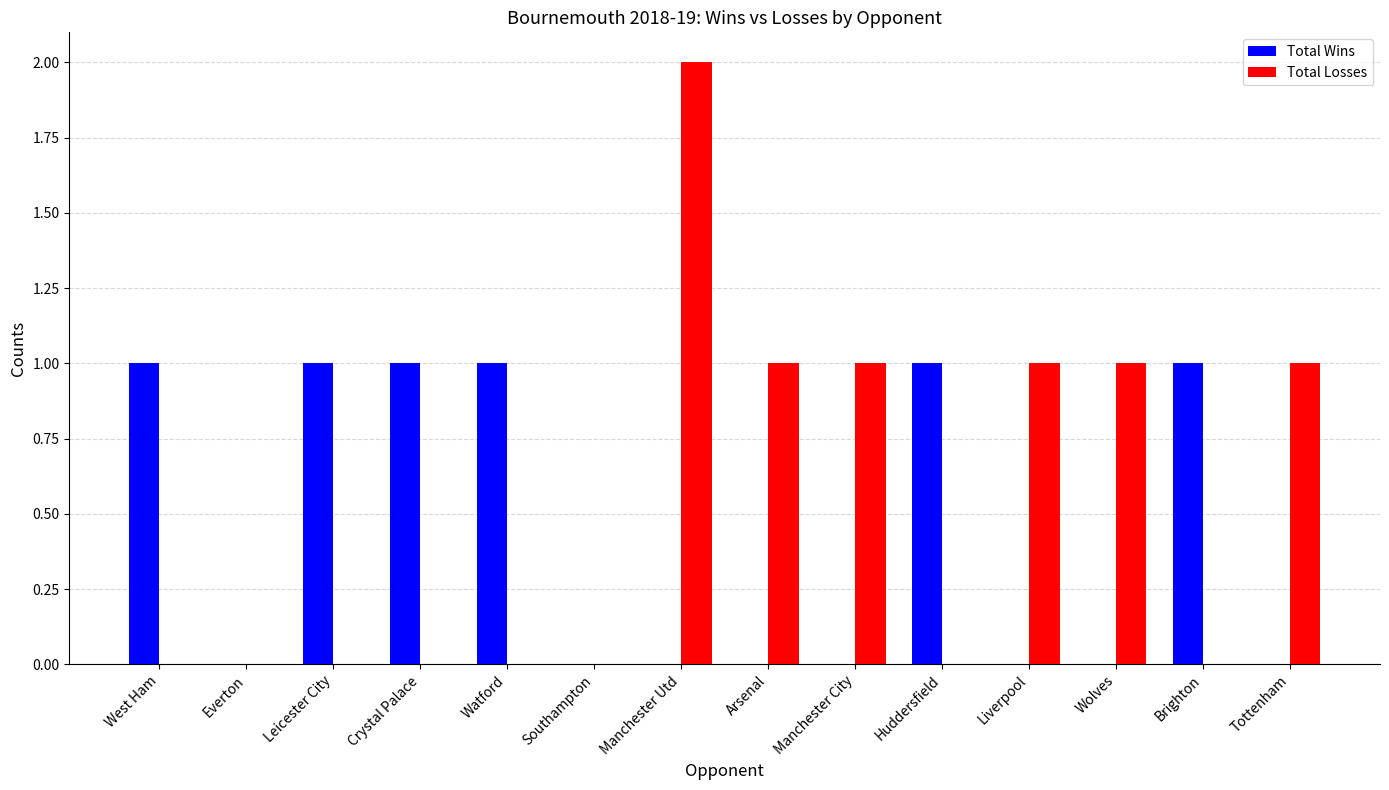

Which series has the largest range (max minus min)?

Total Losses